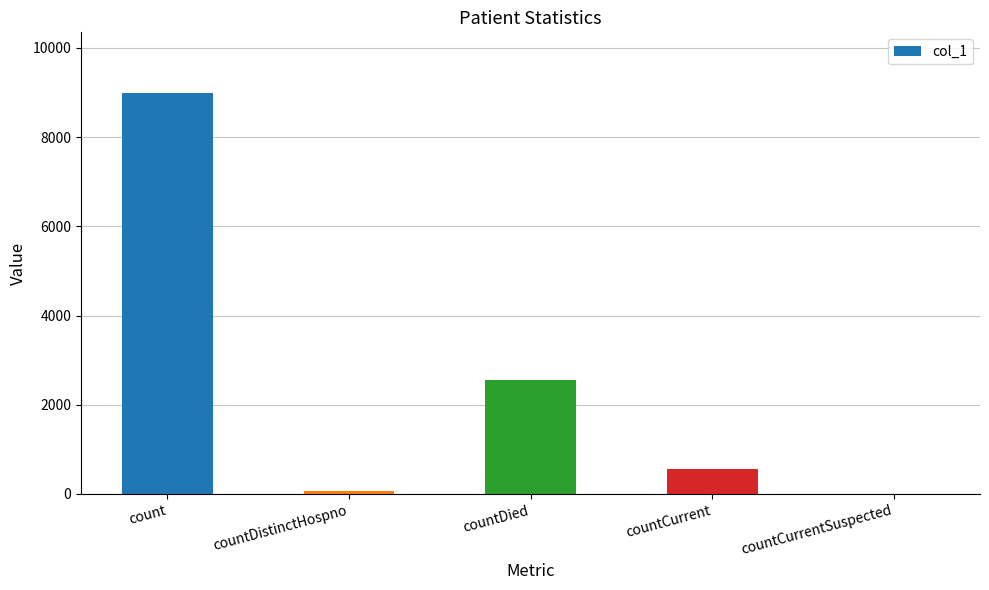

Which label corresponds to the largest value in the chart?

count